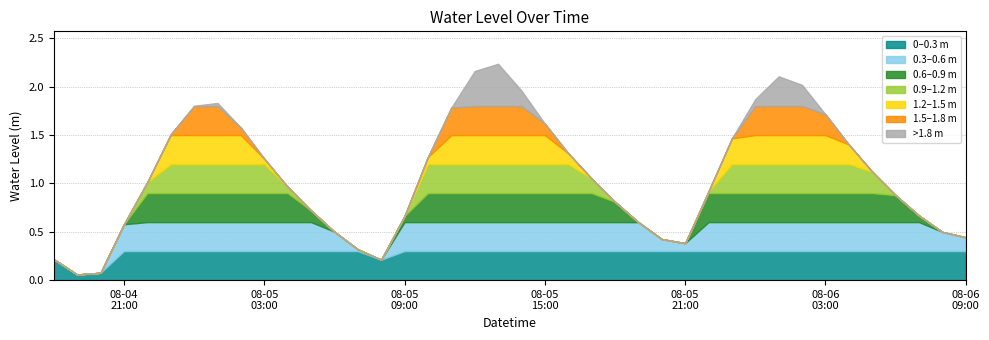

How many interior local valleys (lower than both neighbors) does the data have?

3